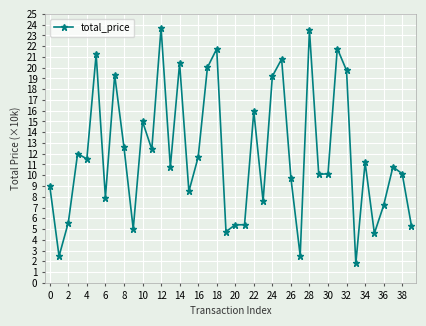

True or false: there are more than 0 points higher than both neighbors.

True